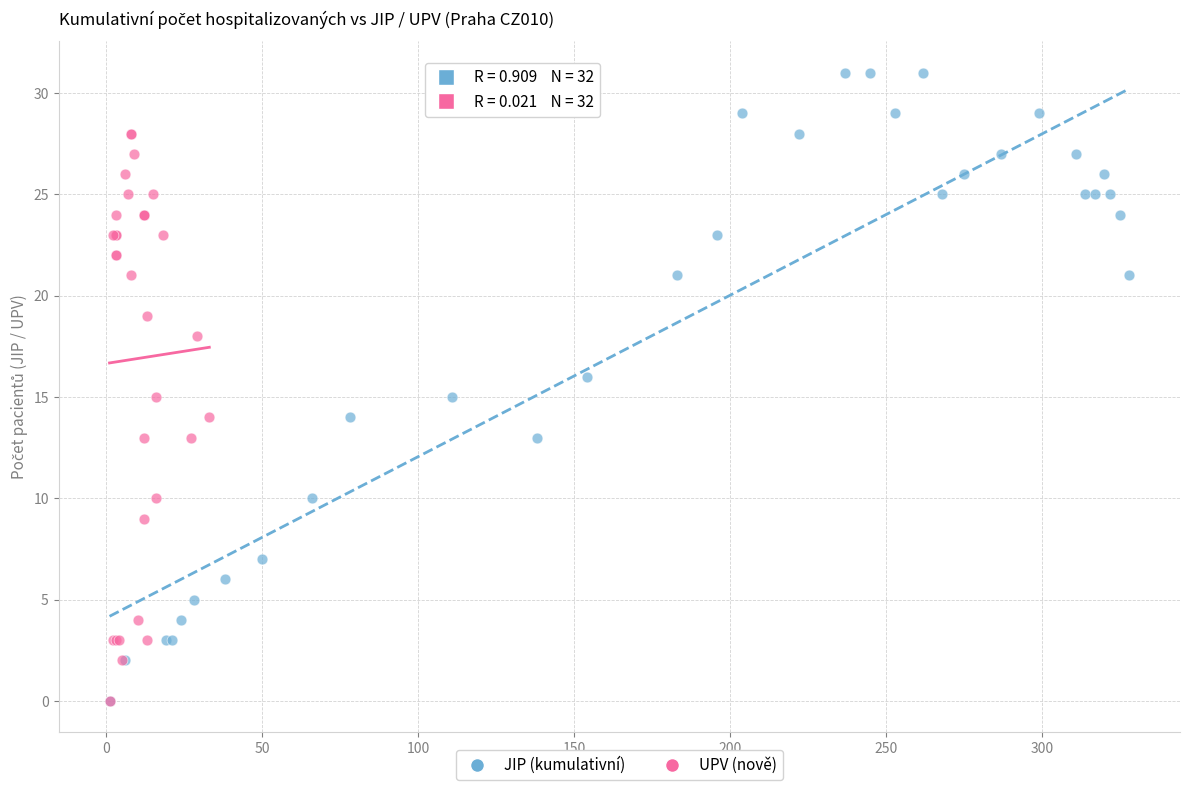

Which series reaches the maximum Y coordinate?

JIP (kumulativní)